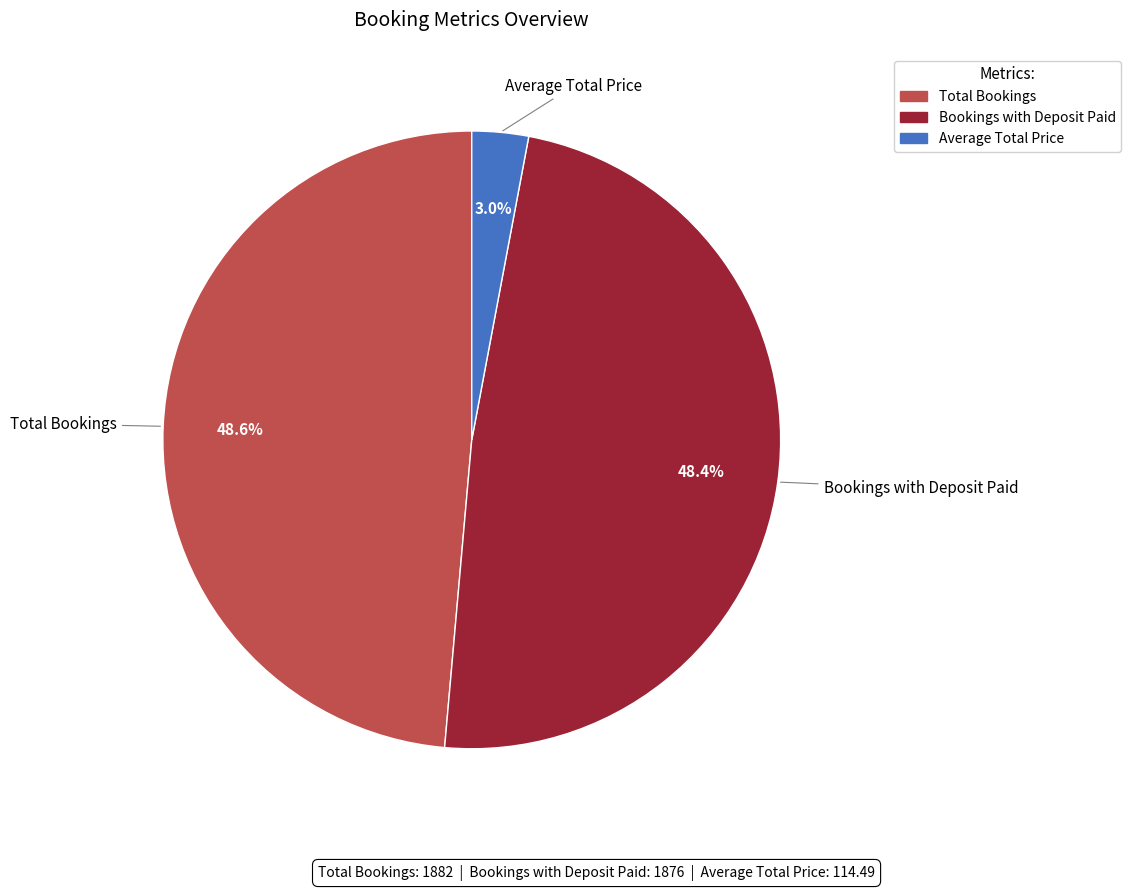

Does Average Total Price represent more than half of the total?

No